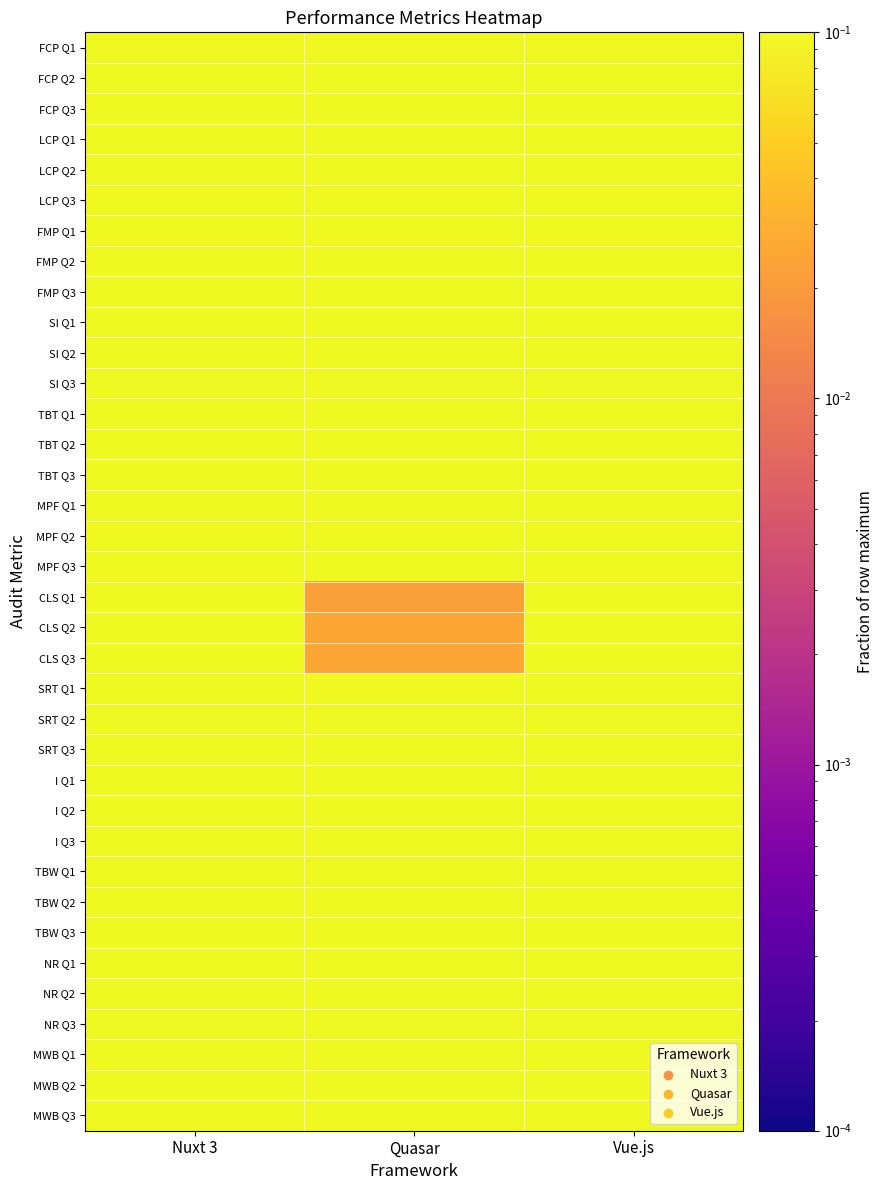

Rank the series by their maximum value, from highest to lowest.

FCP Q1, FCP Q2, FCP Q3, LCP Q1, LCP Q2, LCP Q3, FMP Q1, FMP Q2, FMP Q3, SI Q1, SI Q2, SI Q3, TBT Q1, TBT Q2, TBT Q3, MPF Q1, MPF Q2, MPF Q3, CLS Q1, CLS Q2, CLS Q3, SRT Q1, SRT Q2, SRT Q3, I Q1, I Q2, I Q3, TBW Q1, TBW Q2, TBW Q3, NR Q1, NR Q2, NR Q3, MWB Q1, MWB Q2, MWB Q3